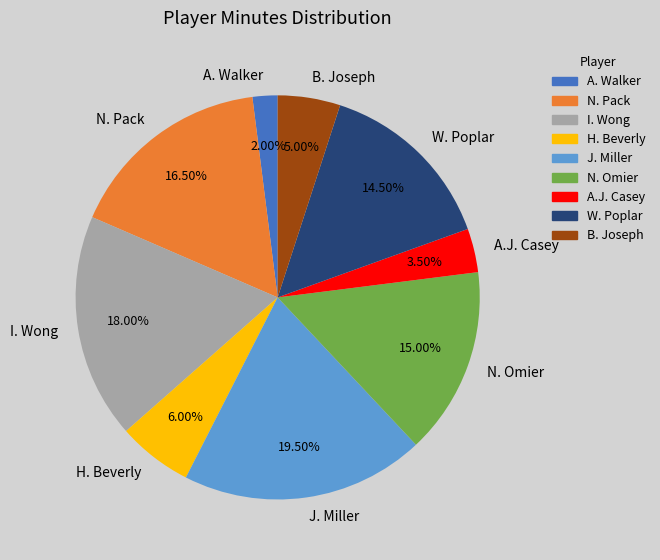

Count the number of slices in the pie.

9